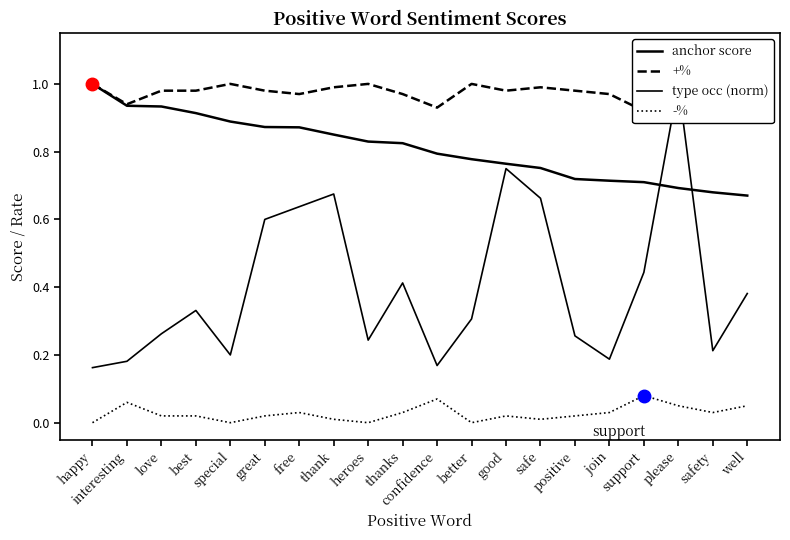

At well, list the series in order from largest to smallest.

+%, anchor score, type occ (norm), -%